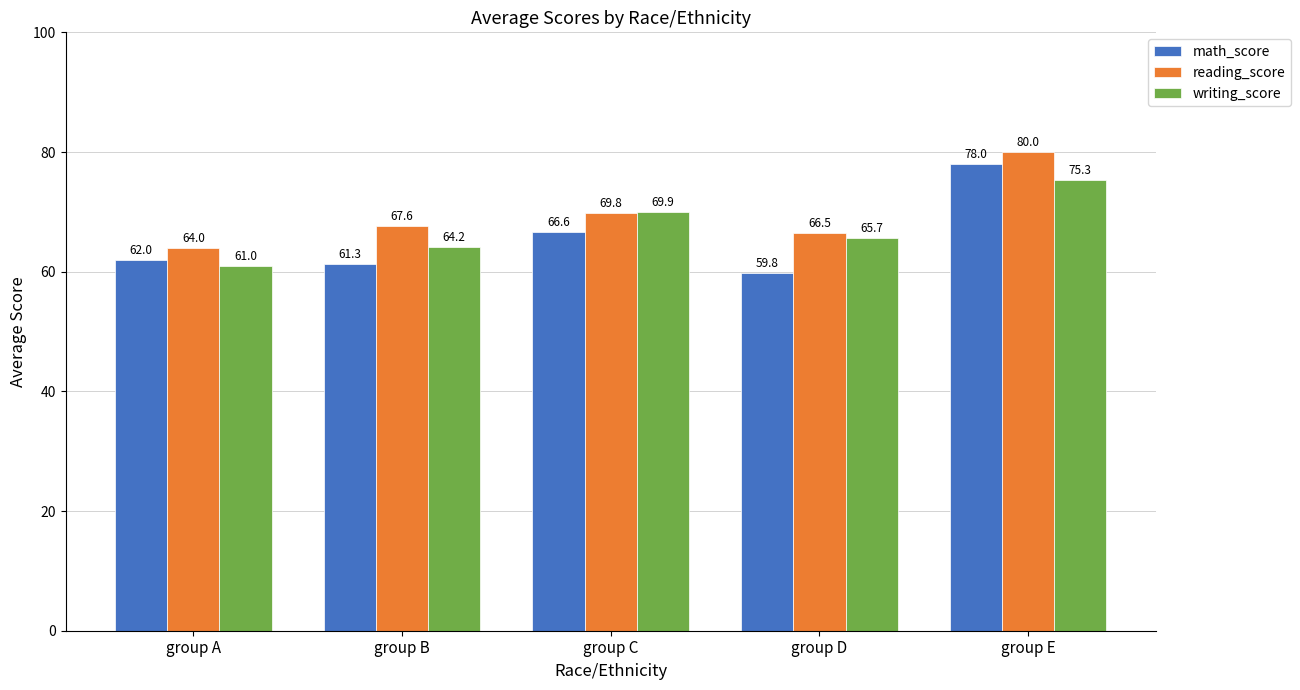

How many distinct data groups are displayed?

3